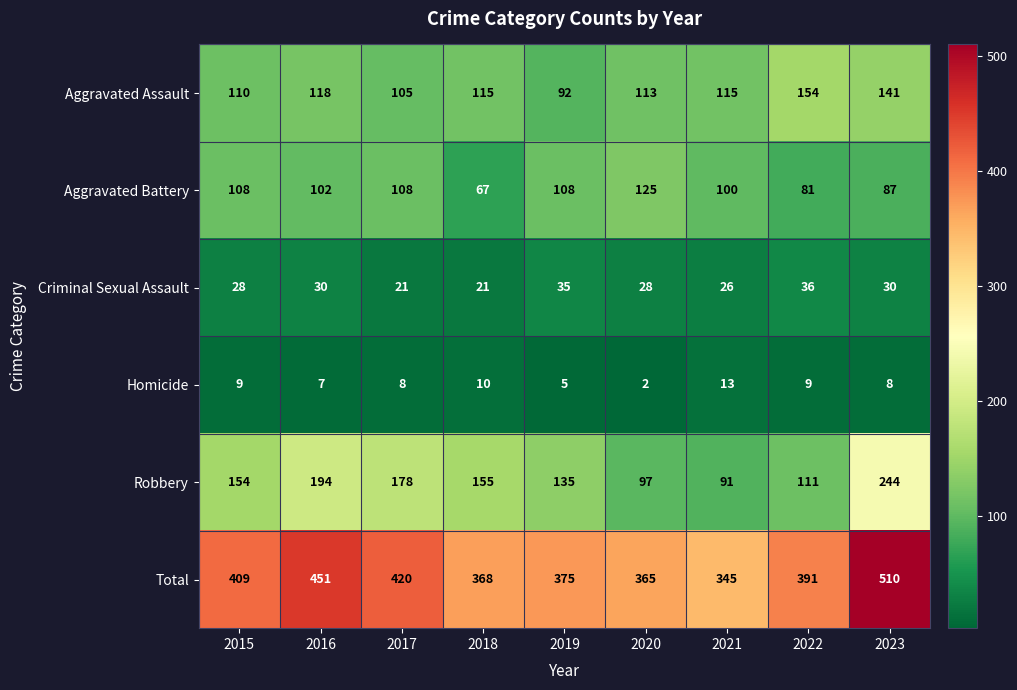

The Homicide series shows 4 at 2022. True or false?

False